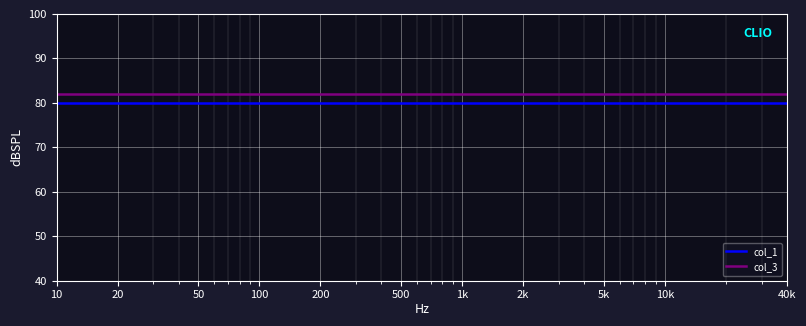

True or false: col_3 and col_1 cross at least once.

False